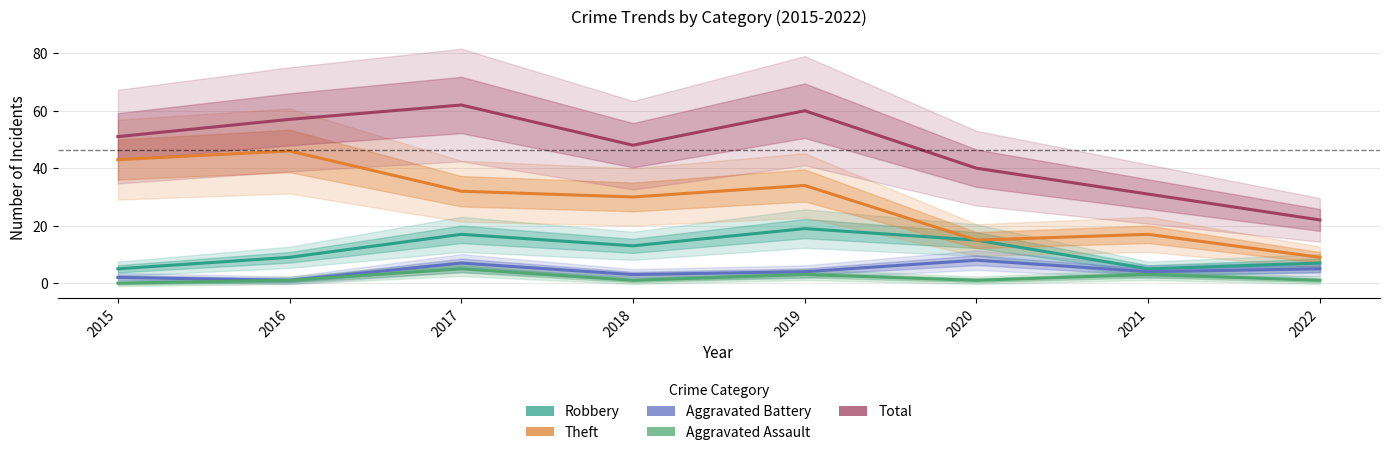

What is the greatest value displayed?

62